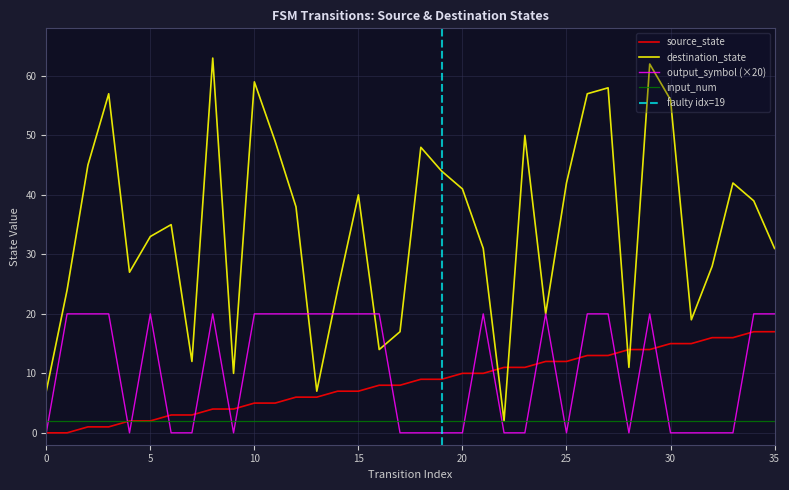

List the labels in order of source_state value, largest first.

34, 35, 32, 33, 30, 31, 28, 29, 26, 27, 24, 25, 22, 23, 20, 21, 18, 19, 16, 17, 14, 15, 12, 13, 10, 11, 8, 9, 6, 7, 4, 5, 2, 3, 0, 1